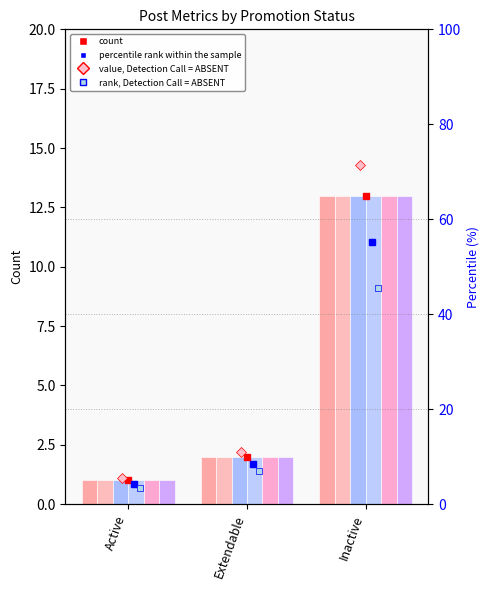

What is the maximum value shown in the chart?

13